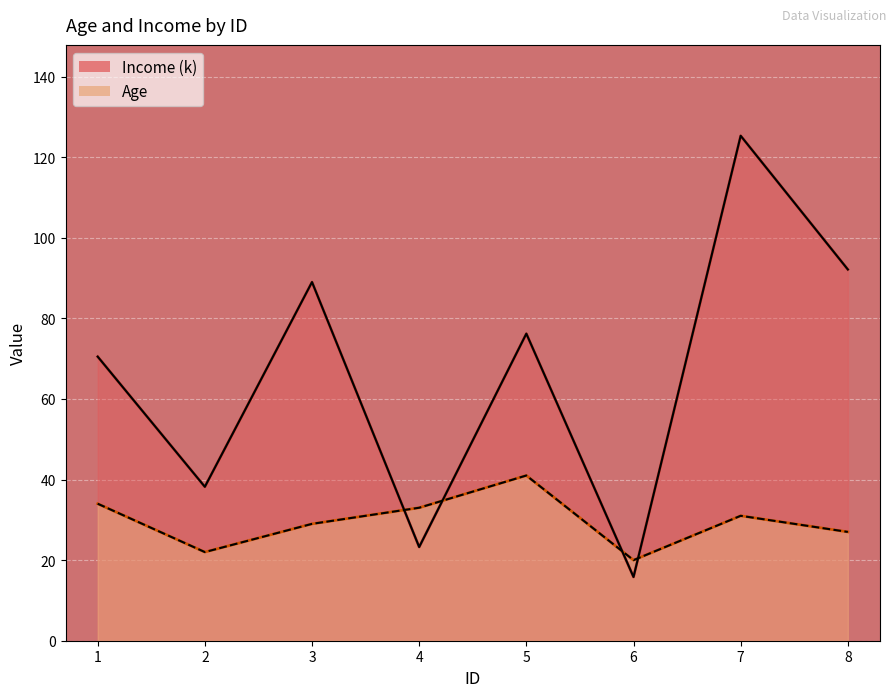

Which series has the largest range (max minus min)?

Income